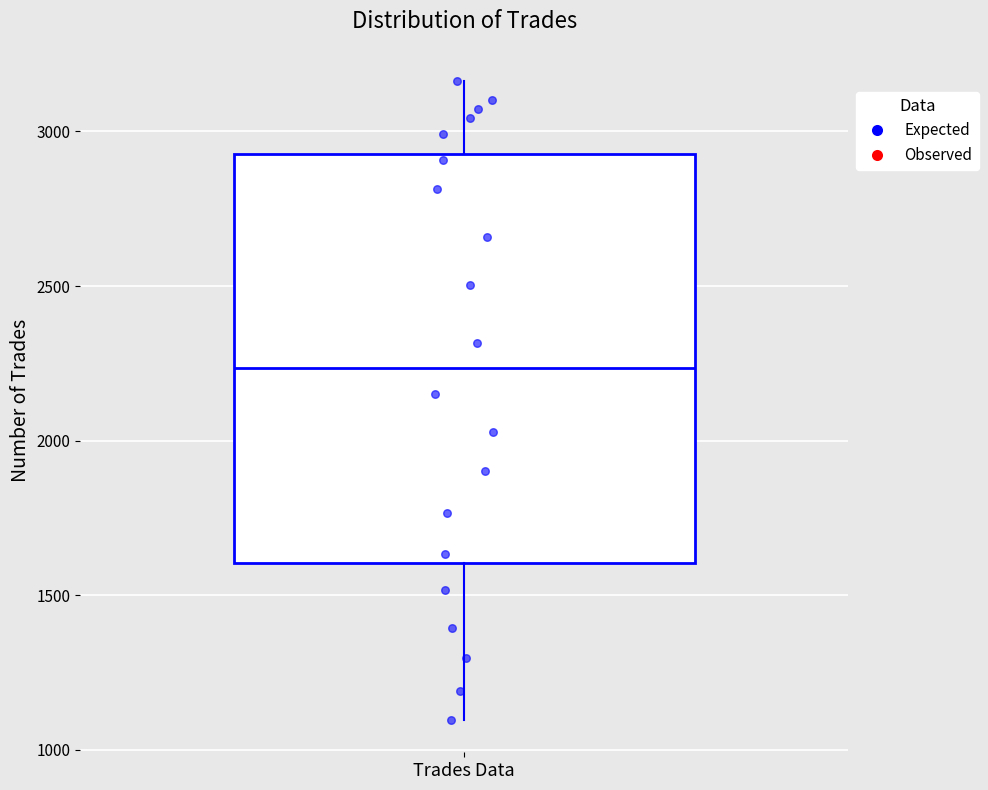

Transcribe this box plot: give where the median line is, the range the box spans, and where the two whiskers end, as read against the y-axis. The values are not printed on the chart, so give them approximately, as read against the axis.

median 2250, box 1600 to 2950, whiskers 1100 to 3150